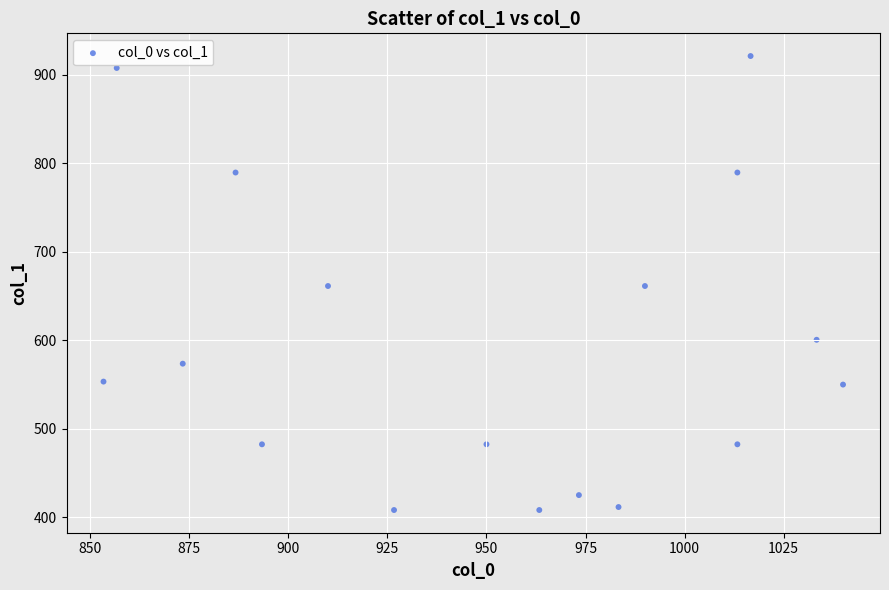

What is the range of X values (max minus min)?

186.7